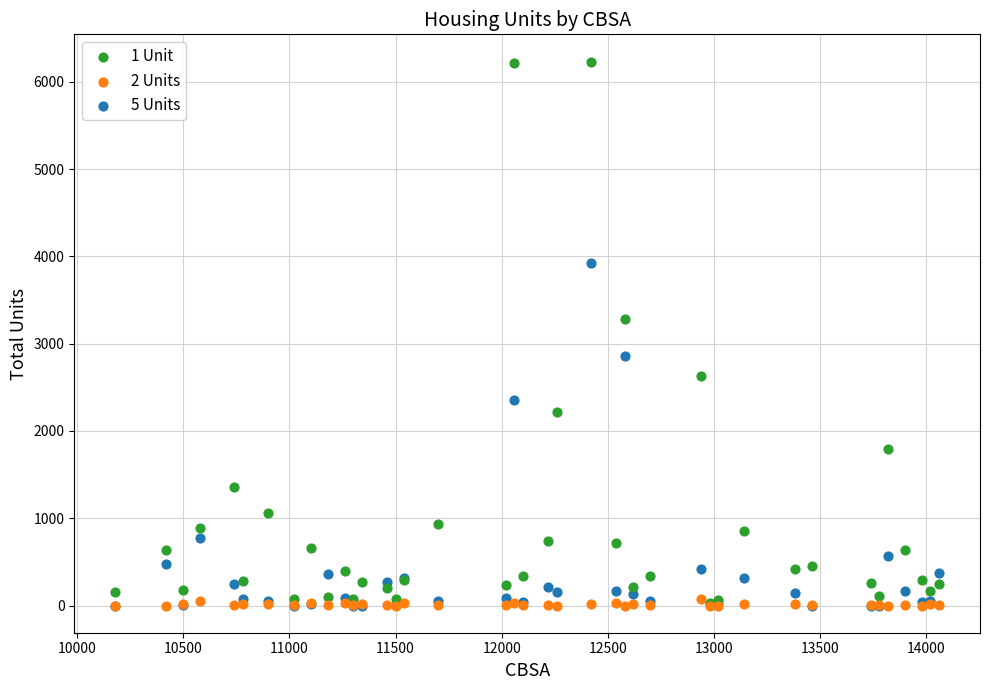

Which series has the widest spread of Y values?

1 Unit